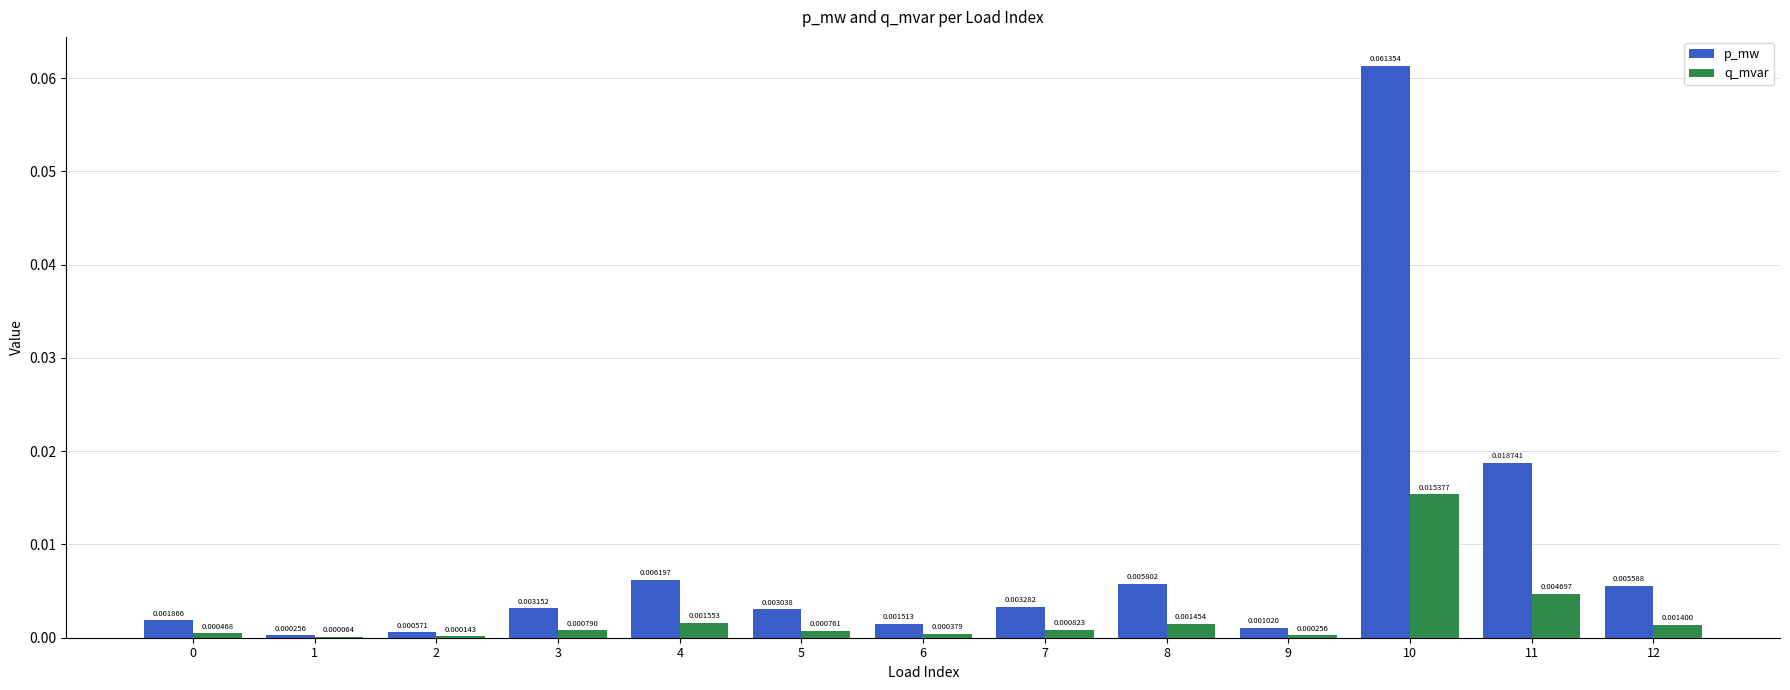

How many categories are shown in the chart?

13